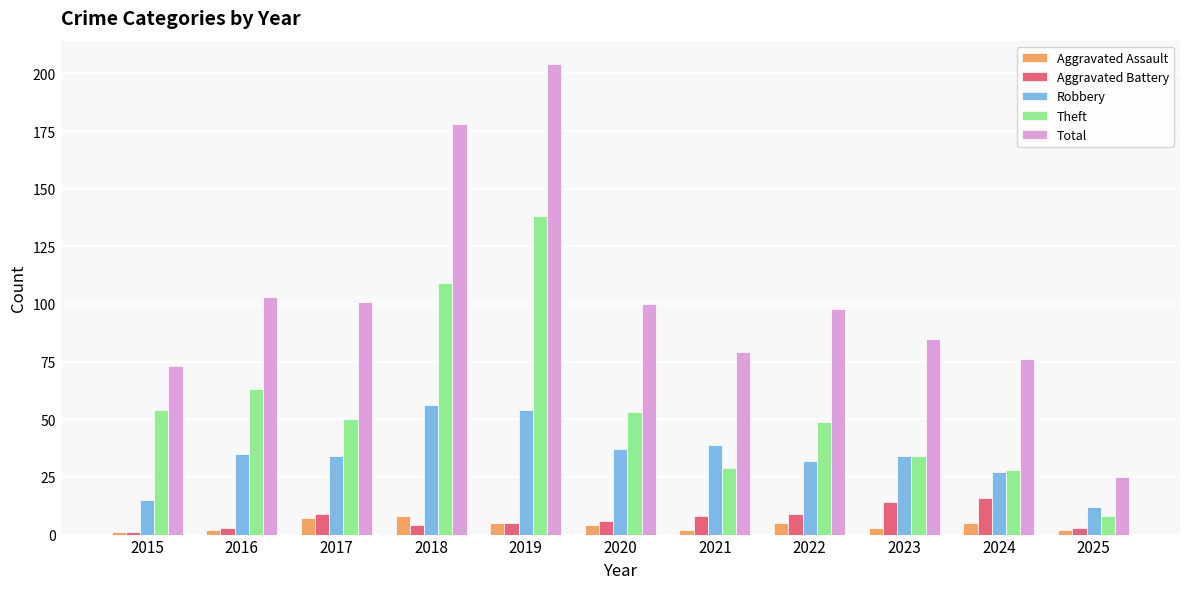

Rank the series at 2017 from highest to lowest value.

Total, Theft, Robbery, Aggravated Battery, Aggravated Assault